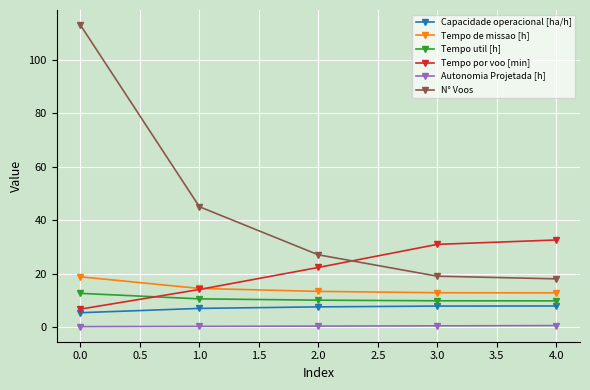

What position from the right is 0.0?

5